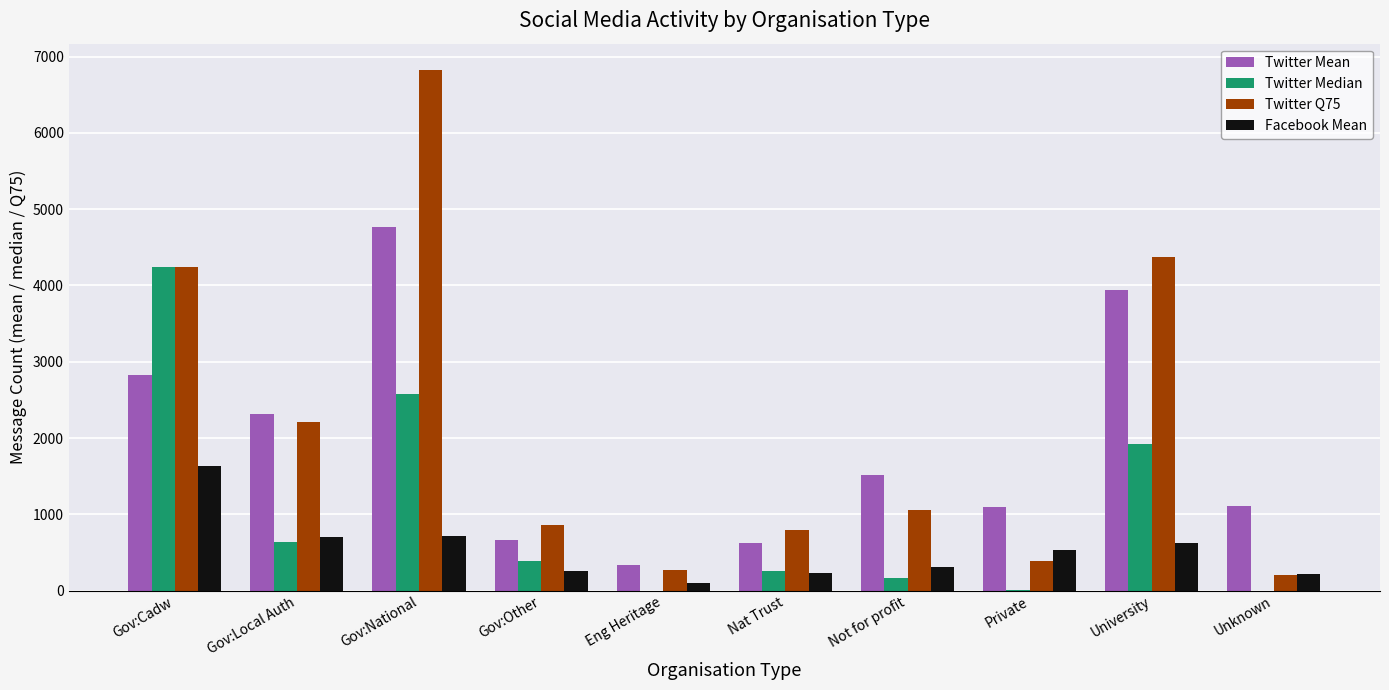

Between Gov:National and Unknown, which series saw the biggest shift?

Twitter Q75